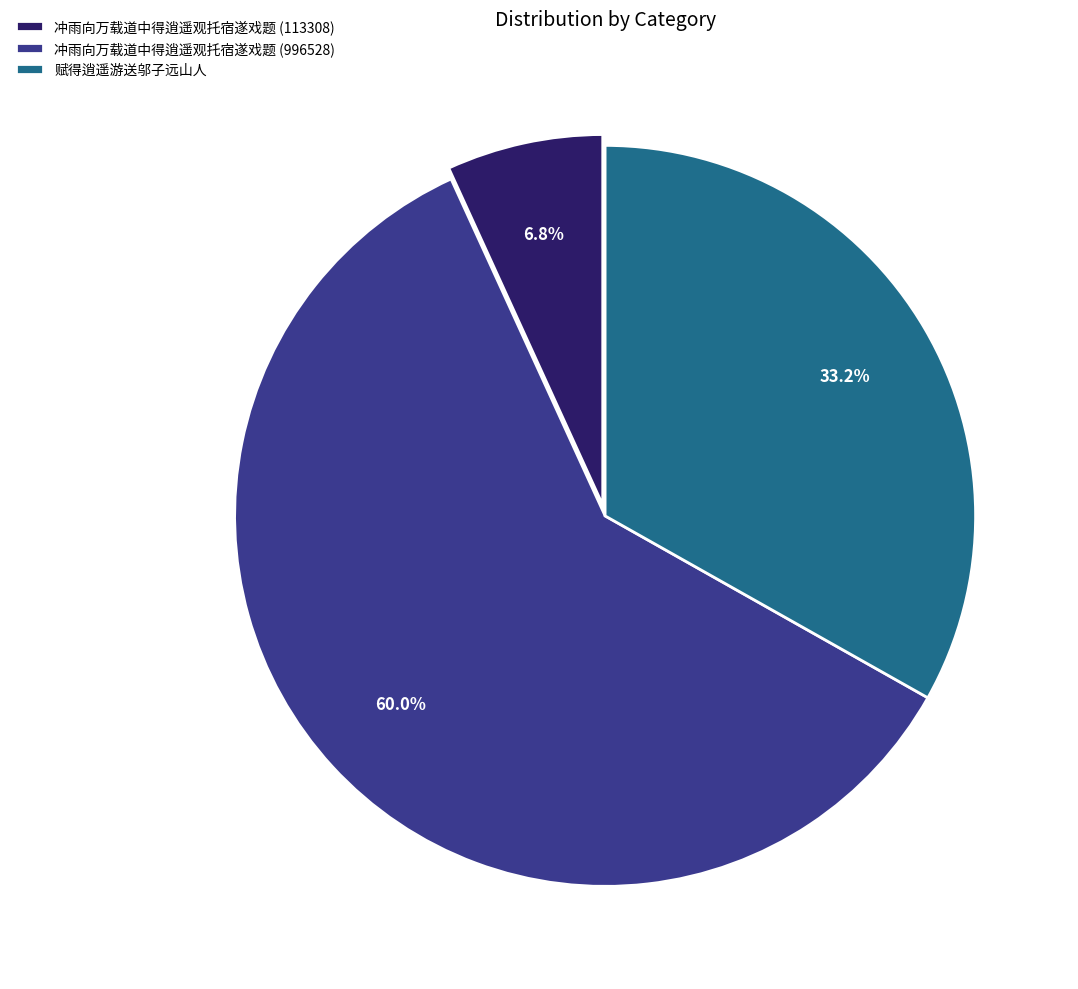

To the nearest percent, what is the difference between the largest and smallest slice percentages?

53%